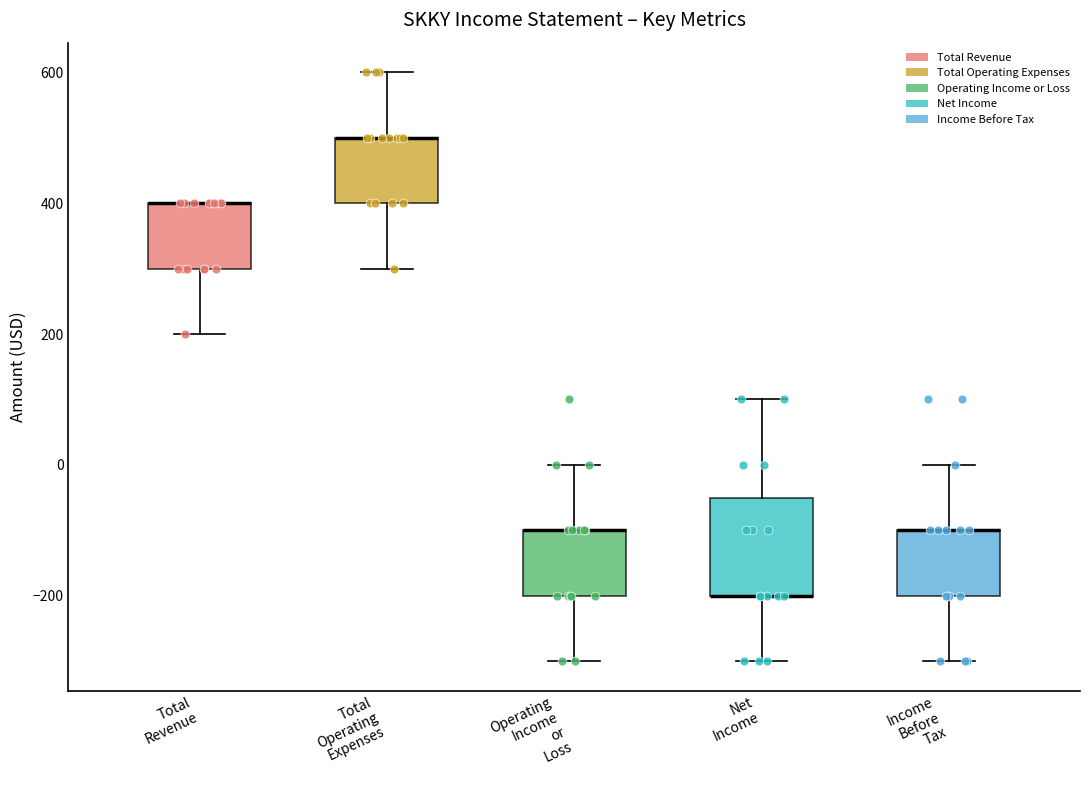

Reading left to right, read every box against the y-axis: the position of its median line, the range the box covers, and the ends of its whiskers. The values are not printed on the chart, so give them approximately, as read against the axis.

Total Revenue: median 400 (drawn on the box's upper edge), box 300 to 400, whiskers 200 to 400
Total Operating Expenses: median 500 (drawn on the box's upper edge), box 400 to 500, whiskers 300 to 600
Operating Income or Loss: median -100 (drawn on the box's upper edge), box -200 to -100, whiskers -300 to 0
Net Income: median -200 (drawn on the box's lower edge), box -200 to -40, whiskers -300 to 100
Income Before Tax: median -100 (drawn on the box's upper edge), box -200 to -100, whiskers -300 to 0